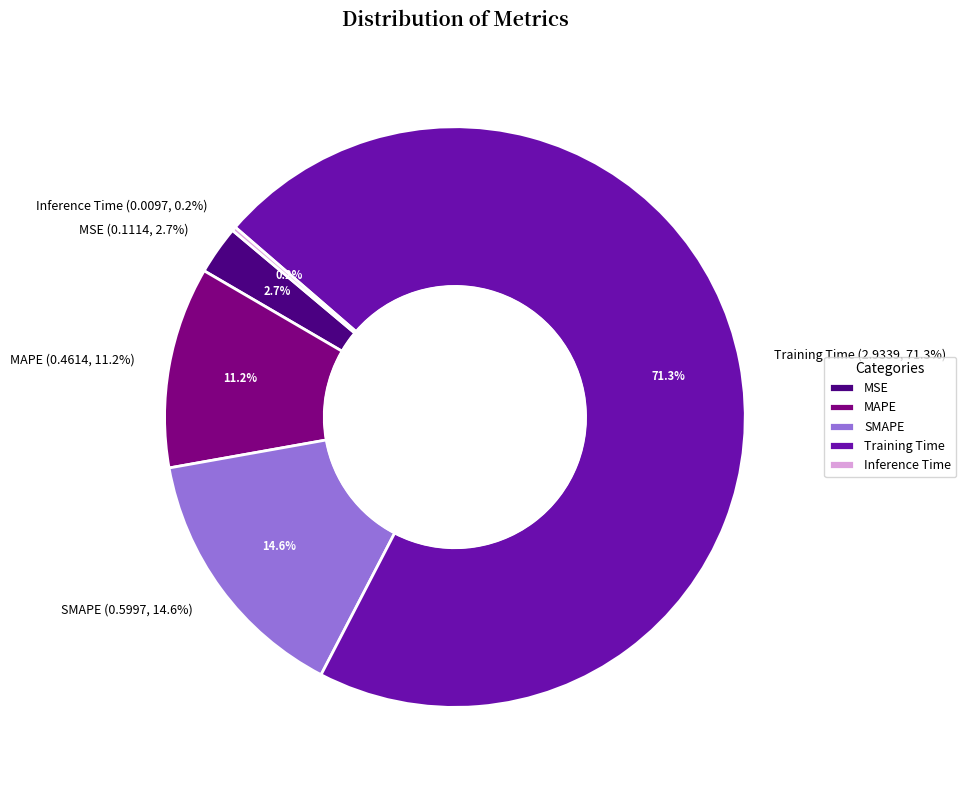

Which slice represents more than half of the pie?

Training Time